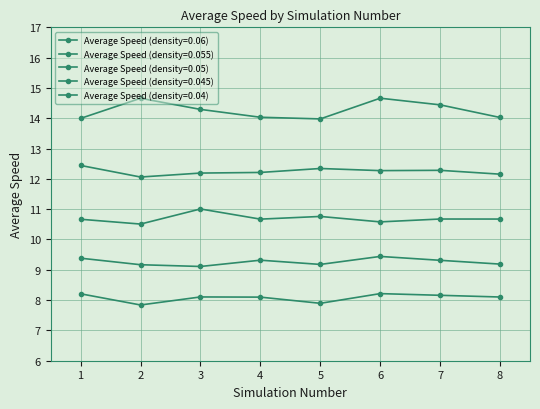

How many distinct data groups are displayed?

5